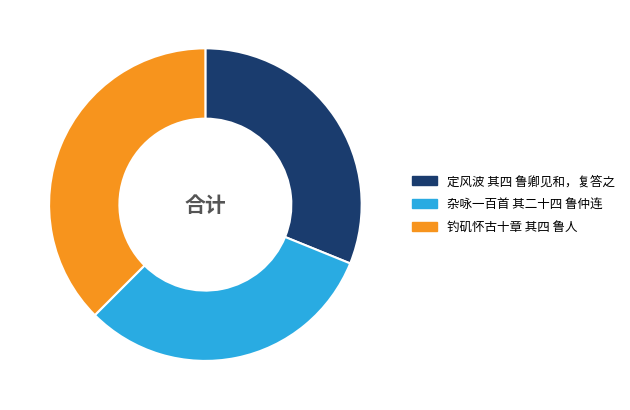

What is the ratio of the value at 杂咏一百首 其二十四 鲁仲连 to the value at 钓矶怀古十章 其四 鲁人?

0.8